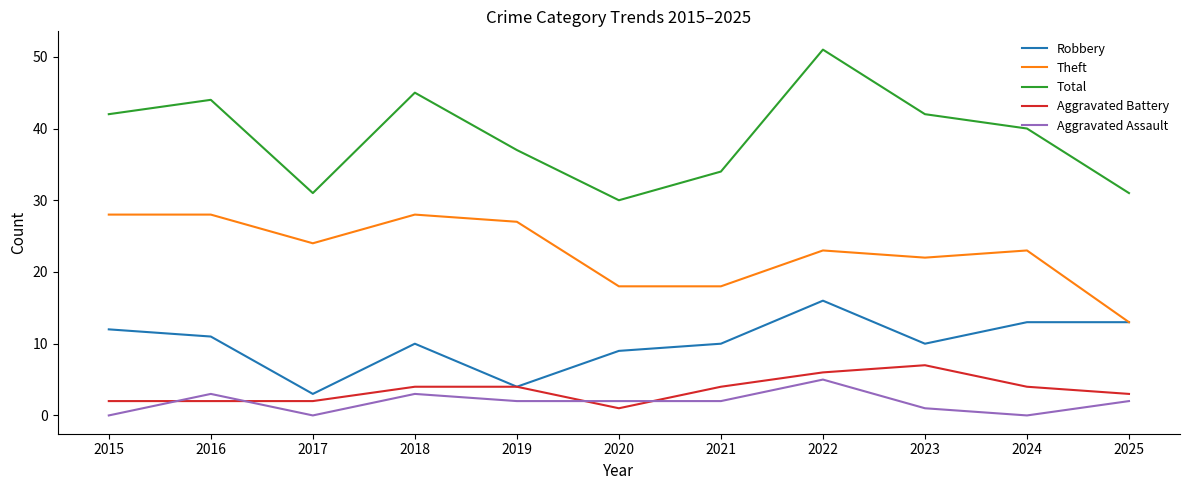

At which category is the sum across all series the highest?

2022